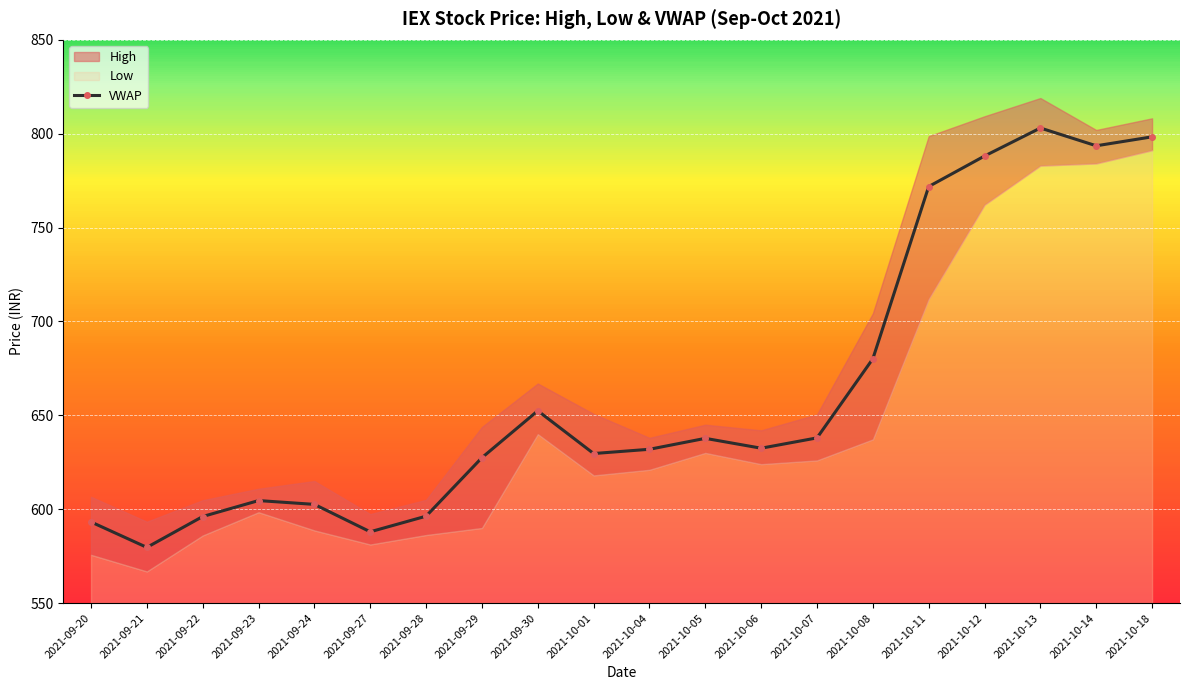

Where does the data first go above 632?

2021-09-30